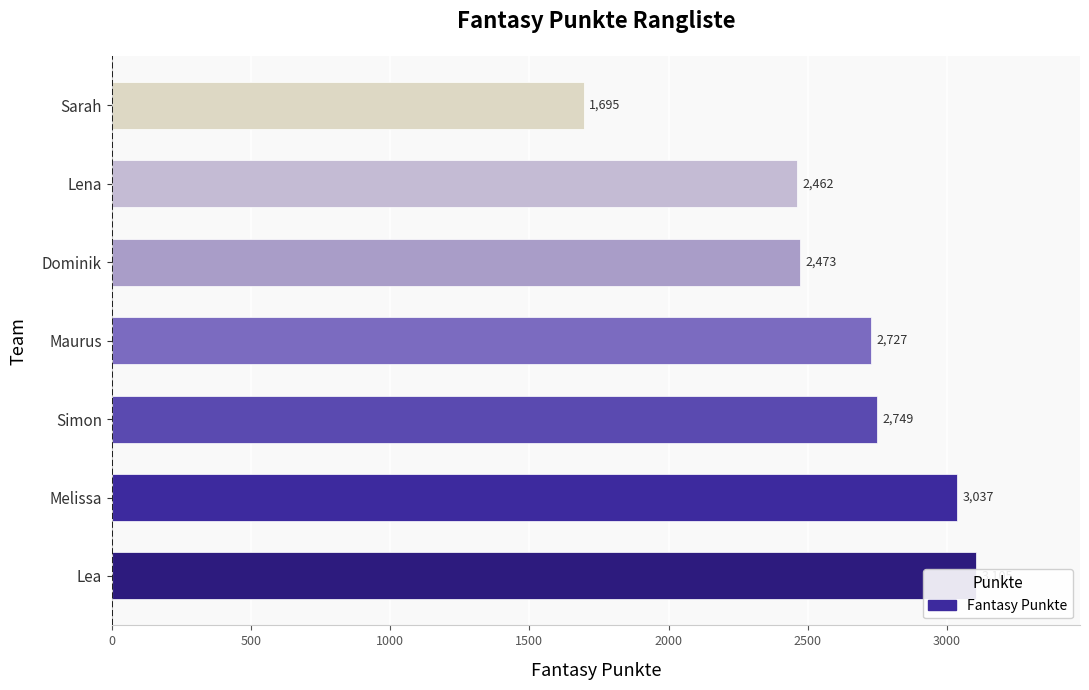

What is the value of the 3rd bar from the left?

2749